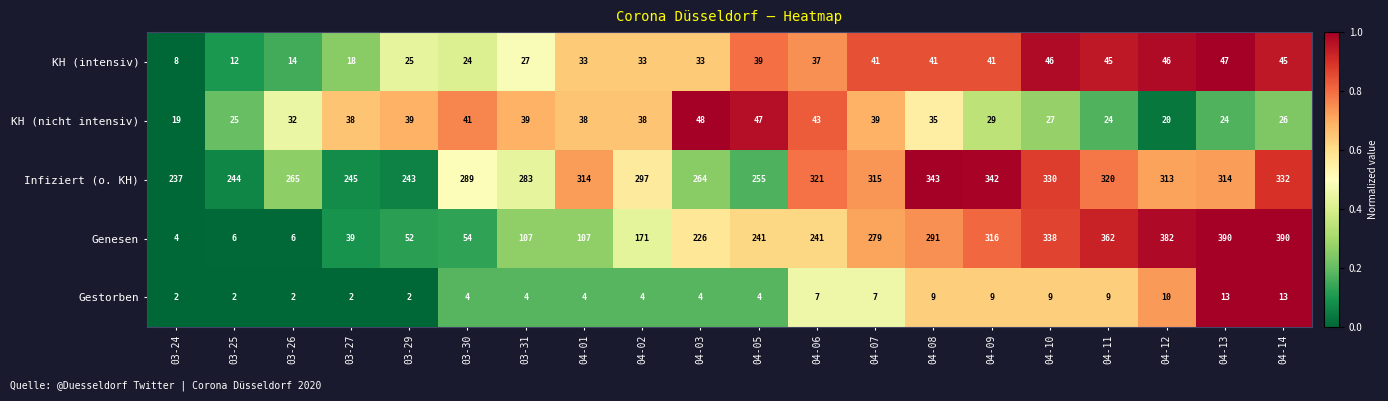

Is it true that KH (intensiv) equals 27 at 03-31?

True